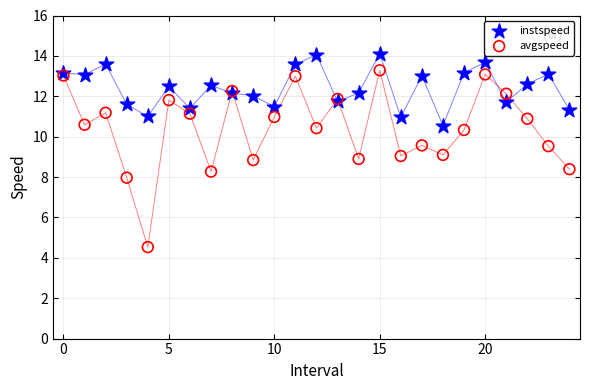

Which series reaches the minimum Y coordinate?

avgspeed